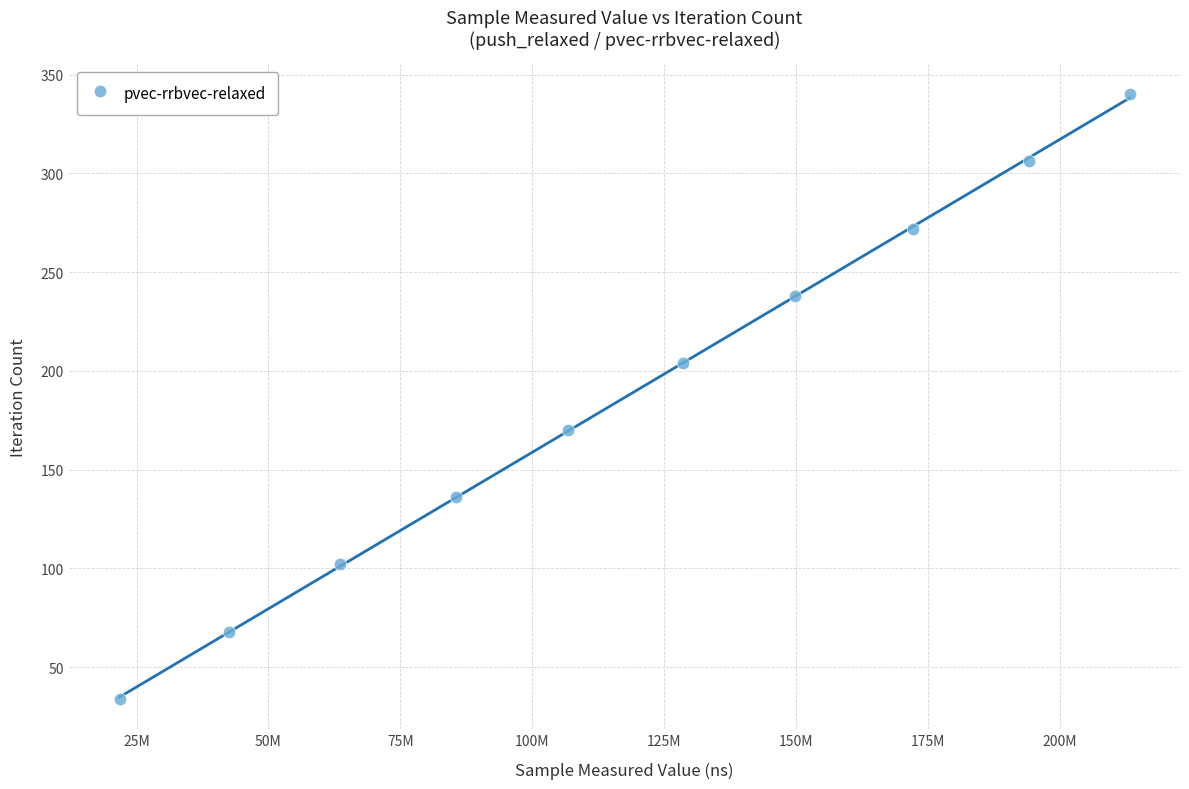

What is the average Y value?

187